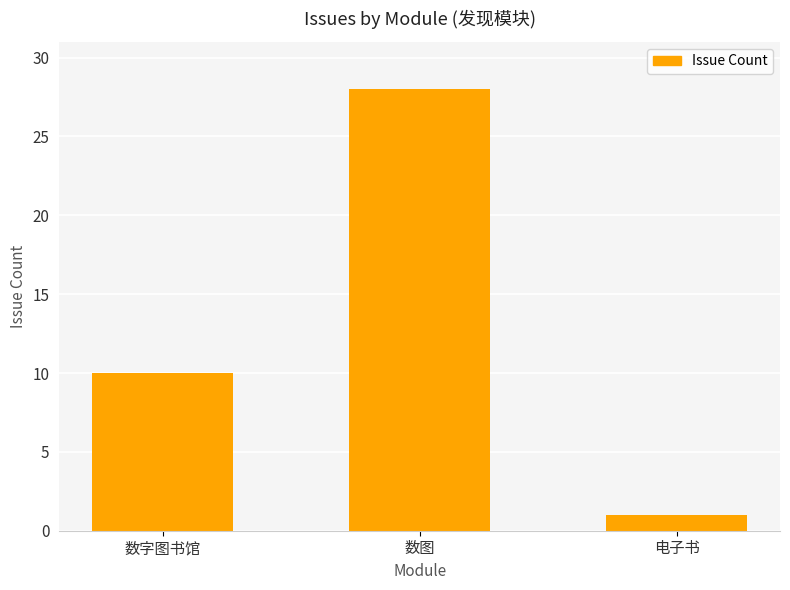

Read the value at 电子书.

1